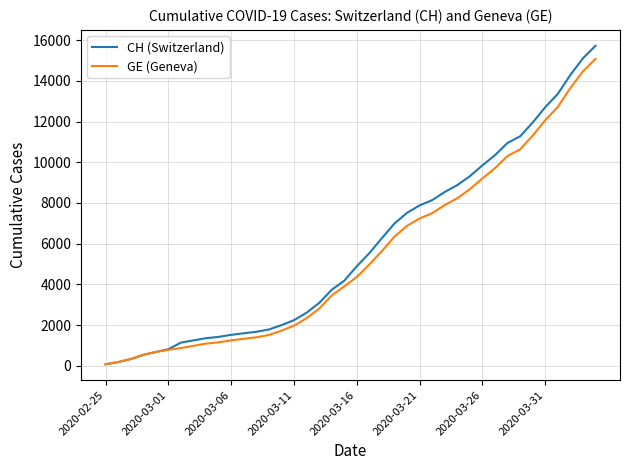

Which series has the widest spread of values?

CH (Switzerland)